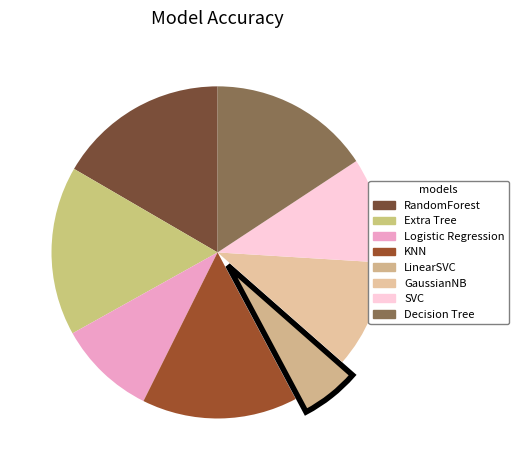

Count the number of slices in the pie.

8